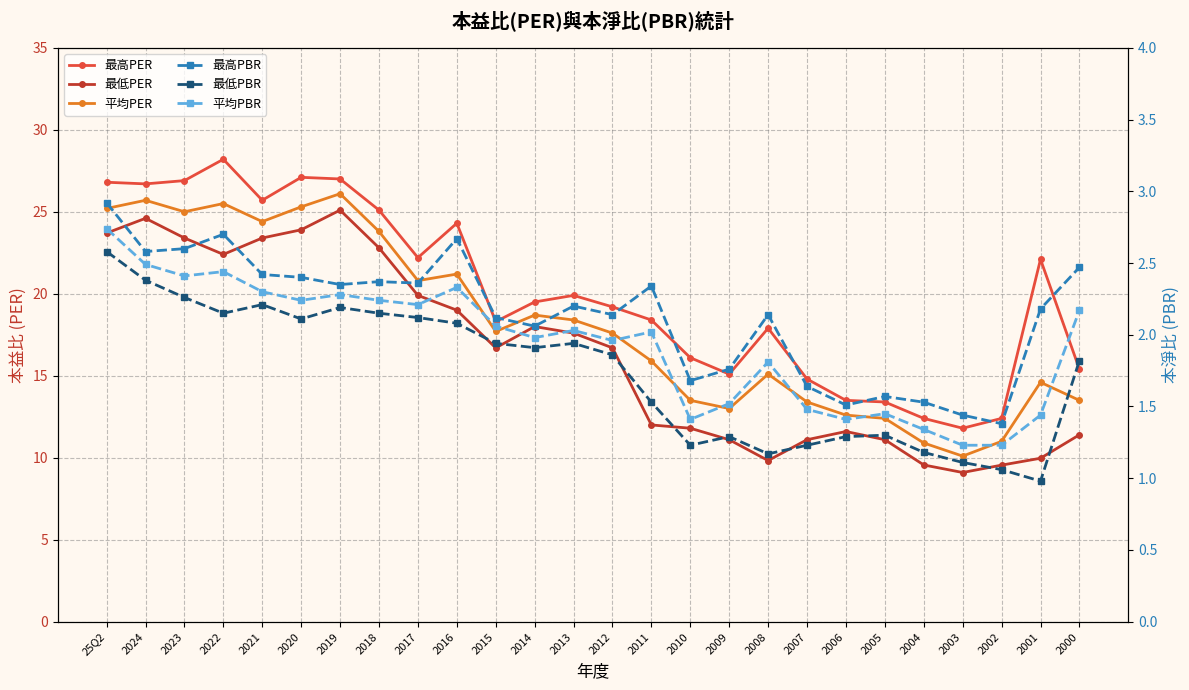

What is the total value across all series at 2011?

52.2